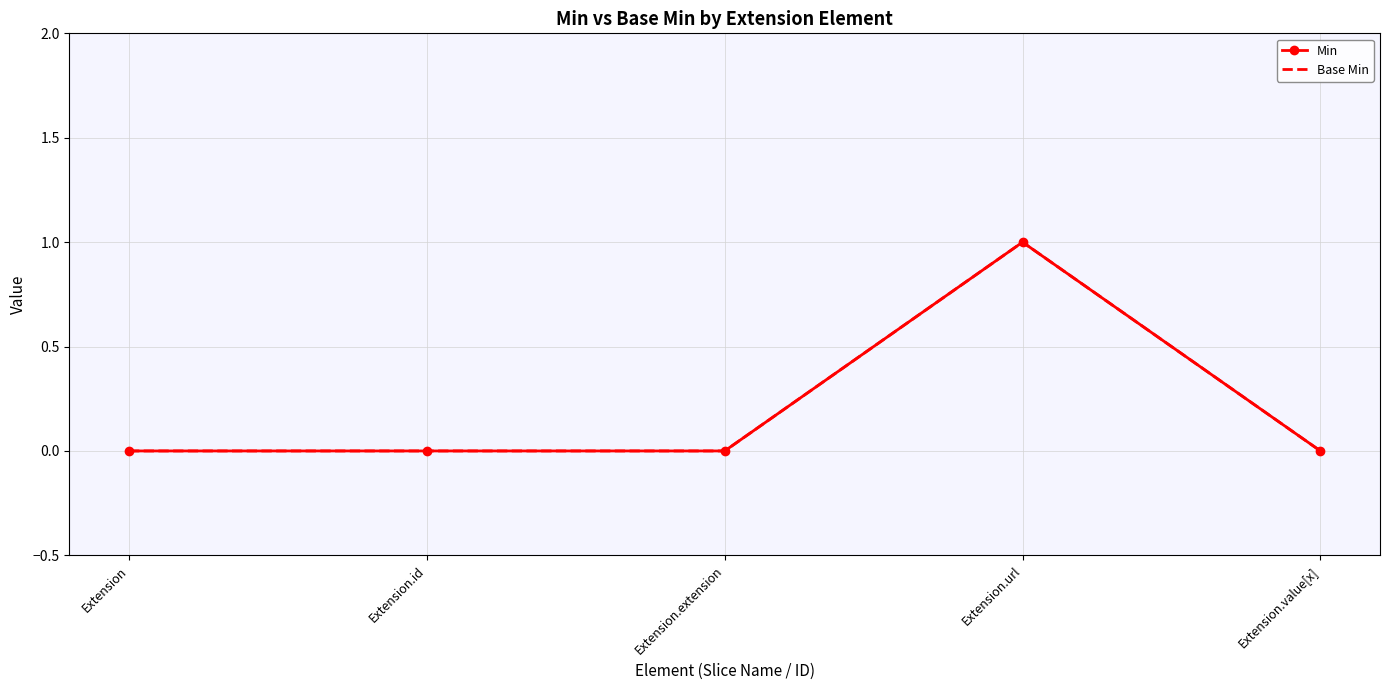

Reading left to right, what are all the values shown in this chart?

Min: Extension=0	Extension.id=0	Extension.extension=0	Extension.url=1	Extension.value[x]=0
Base Min: Extension=0	Extension.id=0	Extension.extension=0	Extension.url=1	Extension.value[x]=0